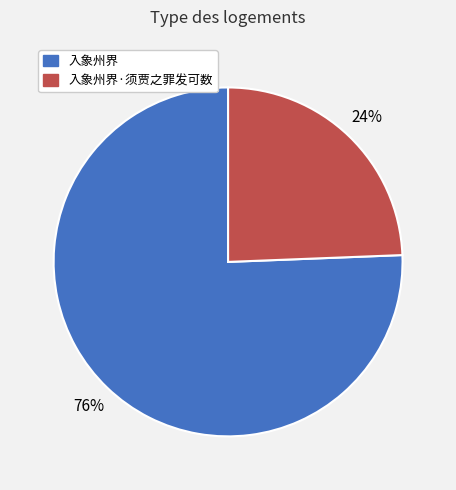

To the nearest percent, what is the average slice percentage?

50%